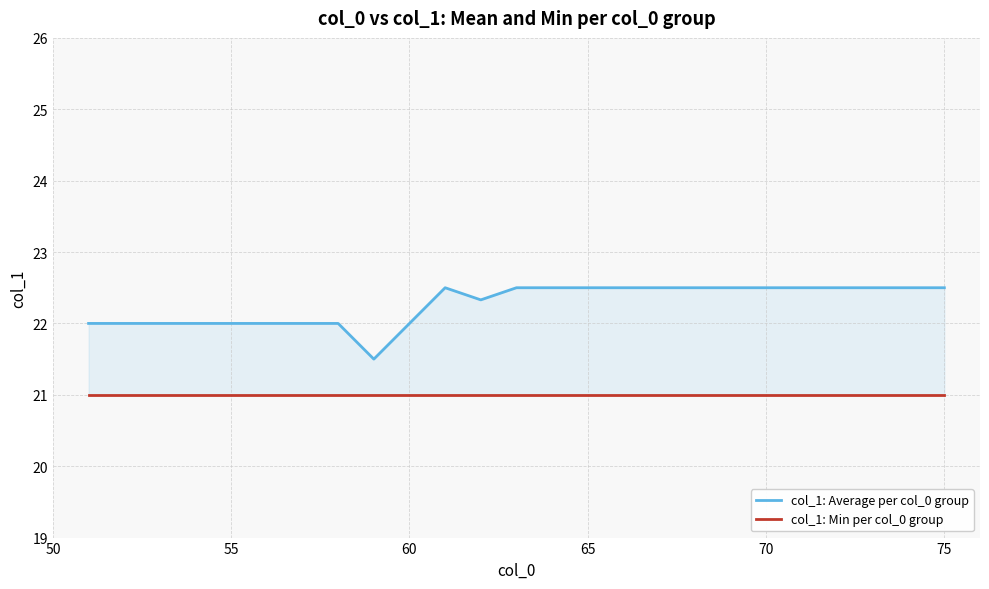

How many data points does each series have?

25